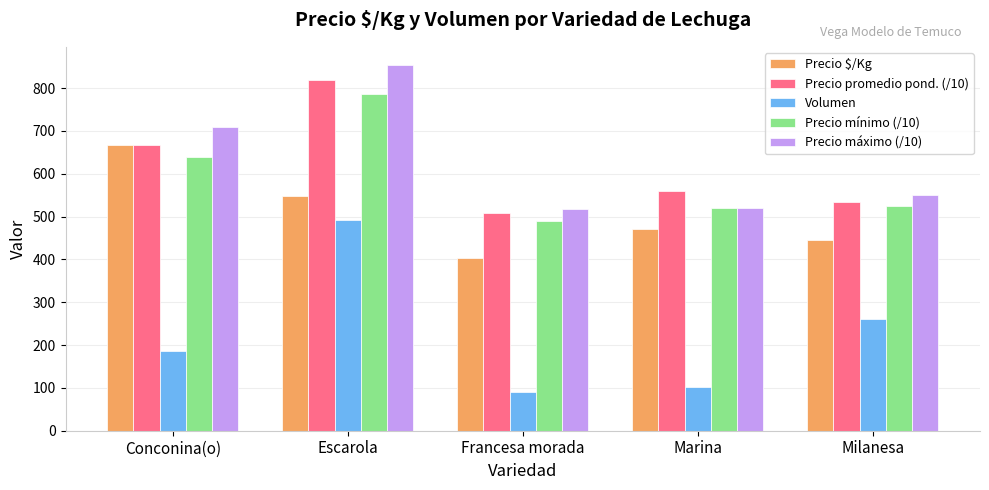

Are the bars horizontal?

No